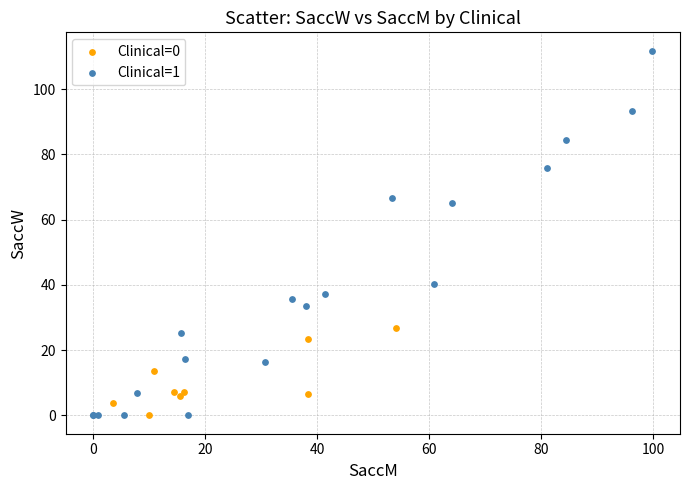

Which series contains the highest Y value?

Clinical=1